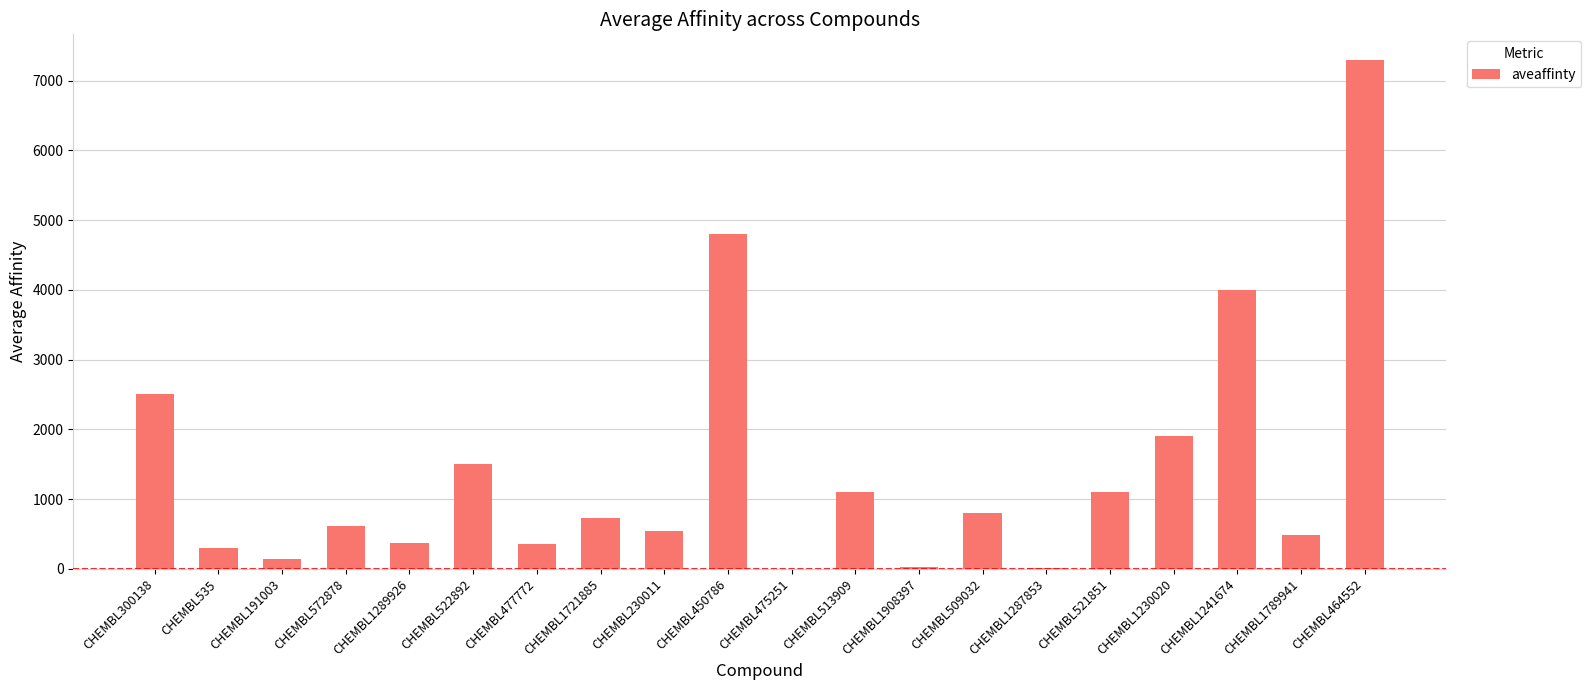

At which label is the value closest to 3650?

CHEMBL1241674